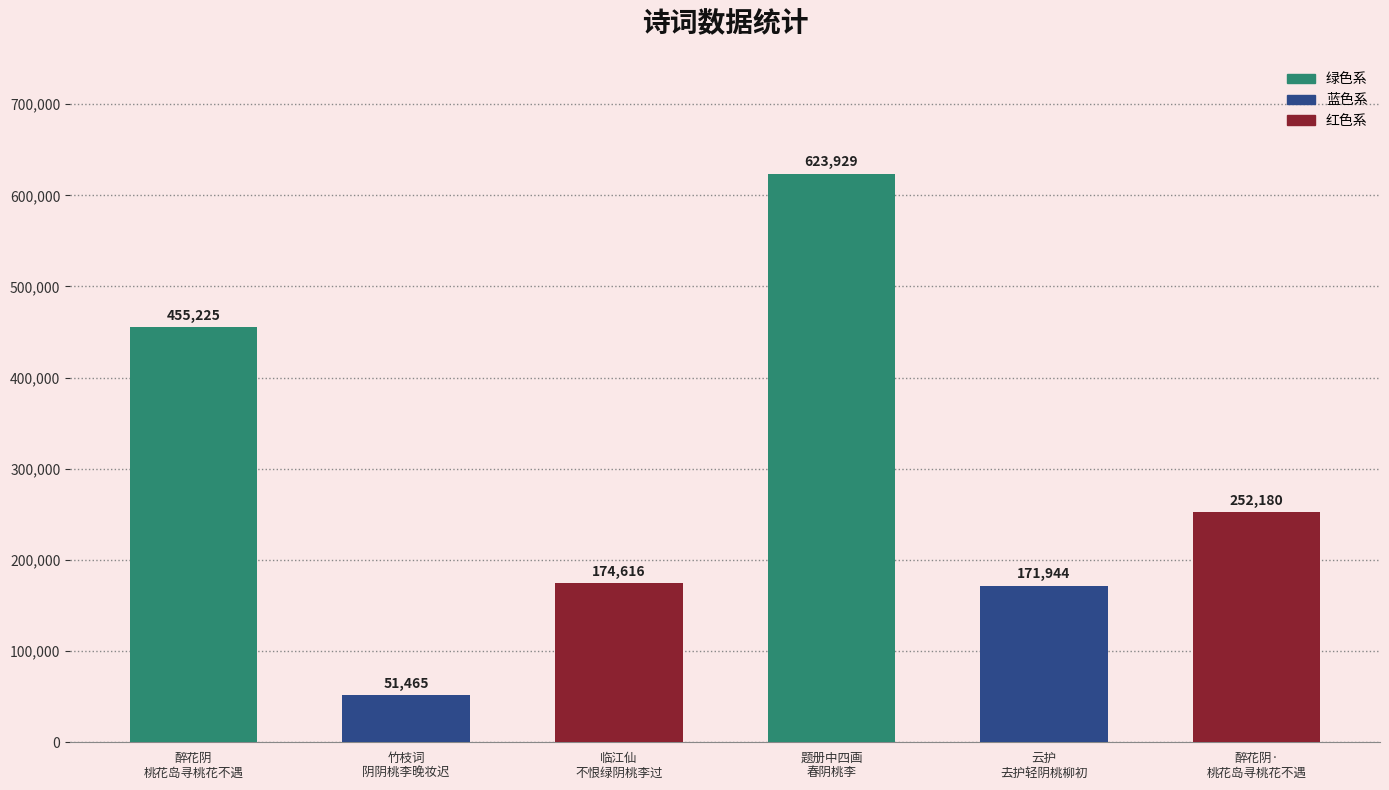

What is the change in value from 竹枝词
阴阴桃李晚妆迟 to 云护
去护轻阴桃柳初?

+120479